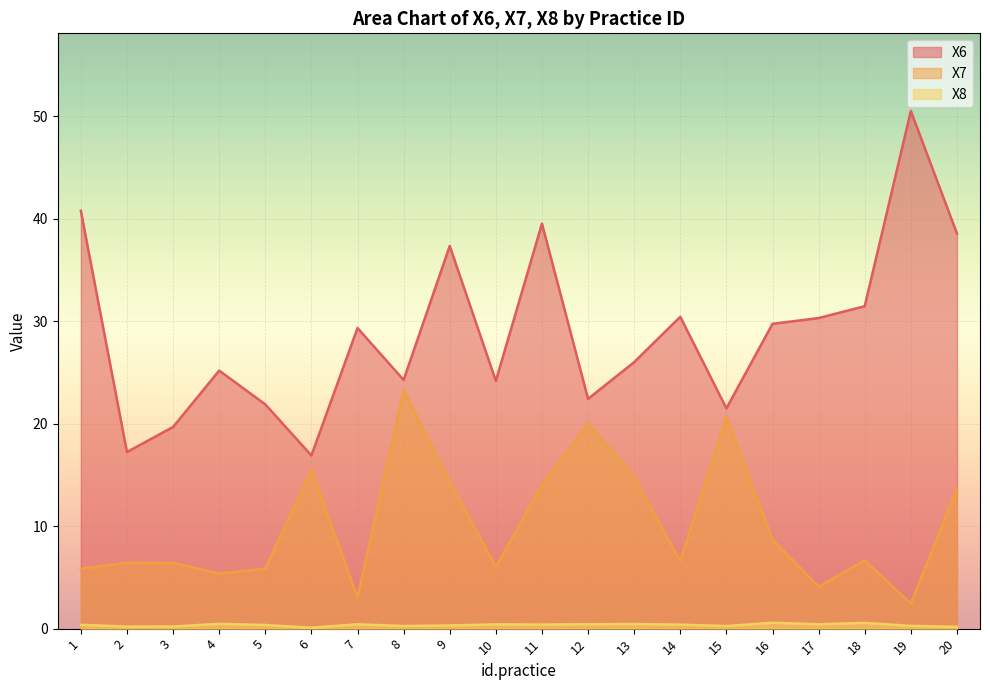

Is the value of X6 at 2 greater than the value of X8 at 15?

Yes